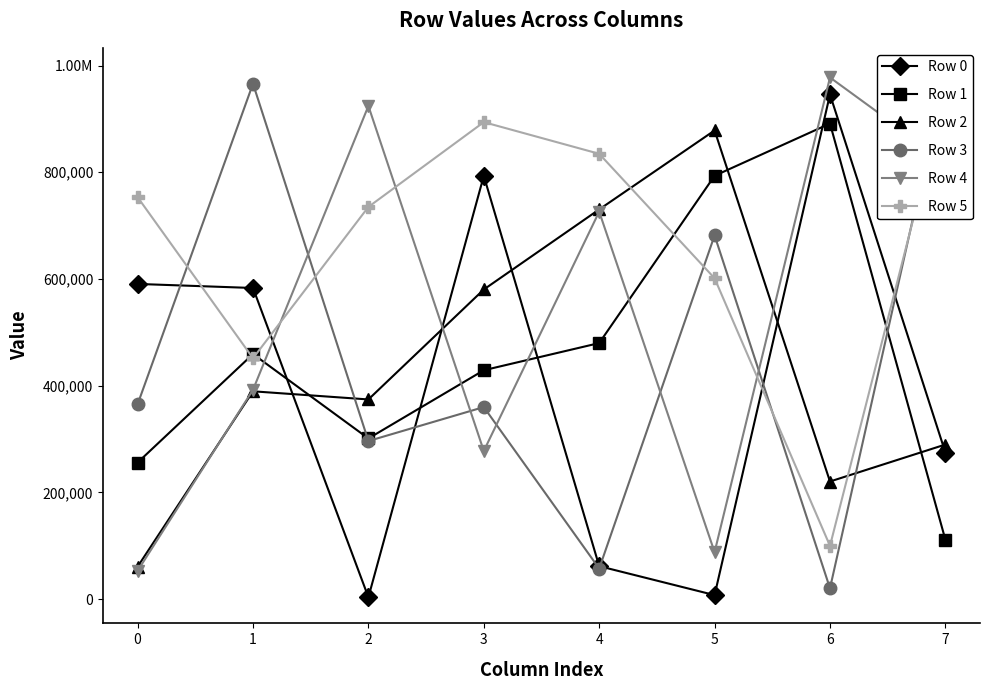

Which series ends up on top after the final intersection of Row 2 and Row 0?

Row 2